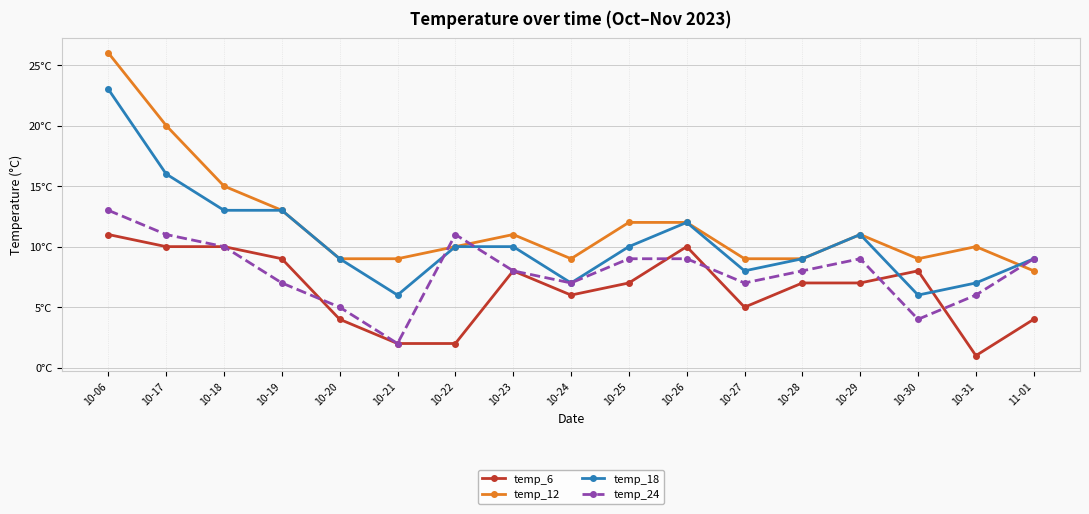

Does the chart have visible grid lines?

Yes